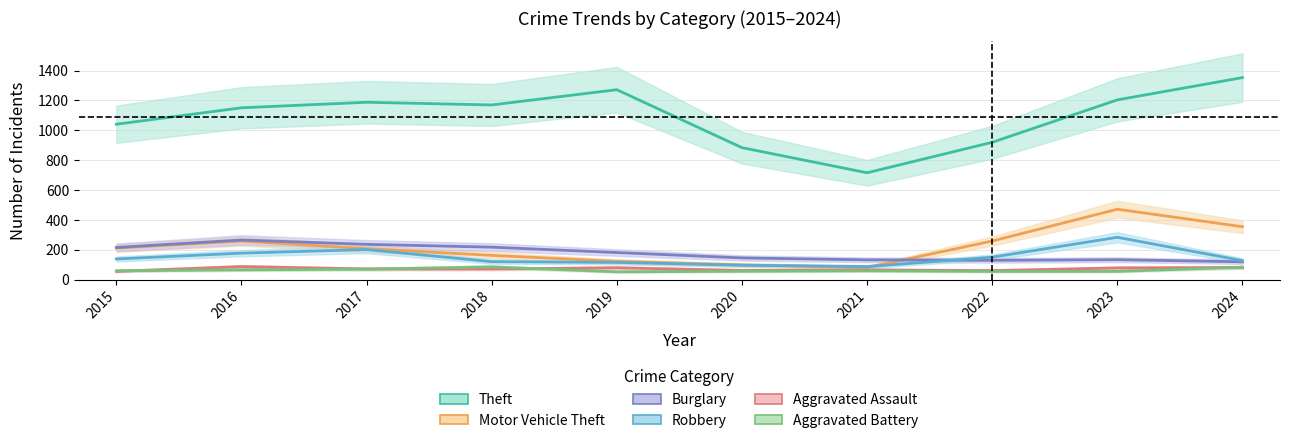

How many interior local peaks does the Motor Vehicle Theft series have?

2